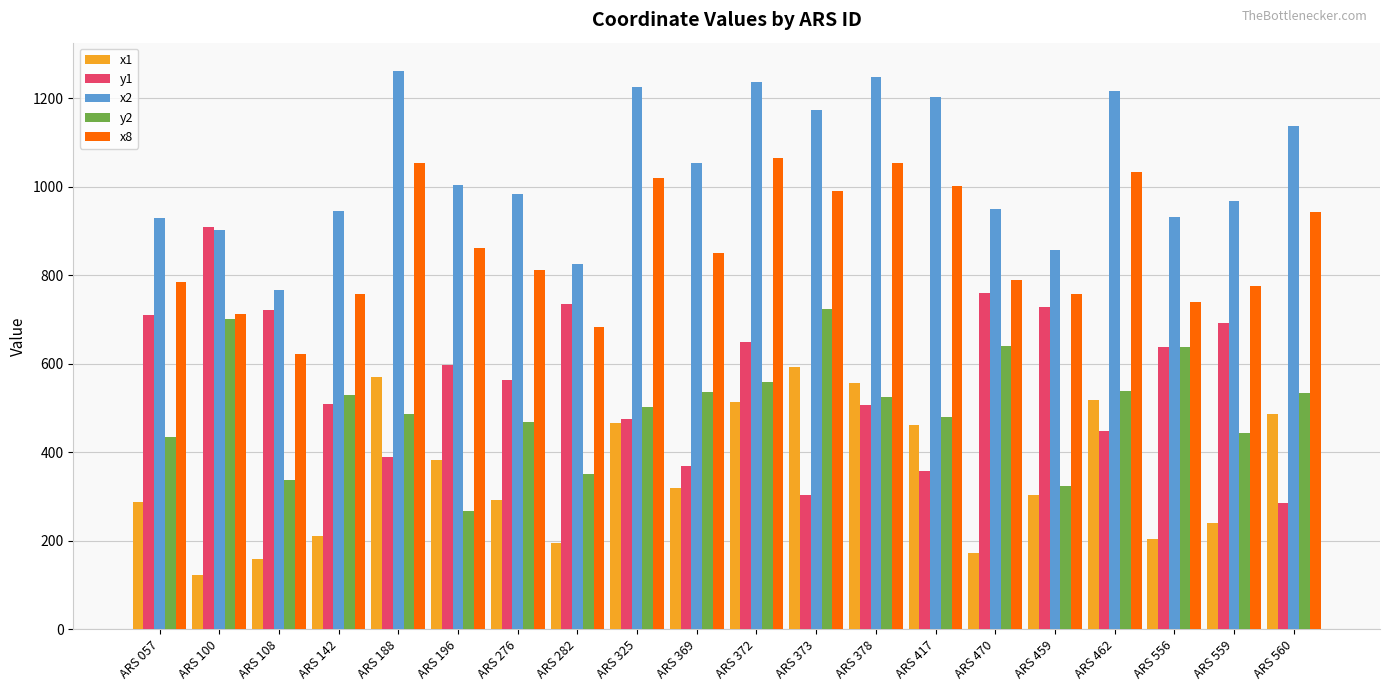

The x2 series shows 348 at ARS 325. True or false?

False